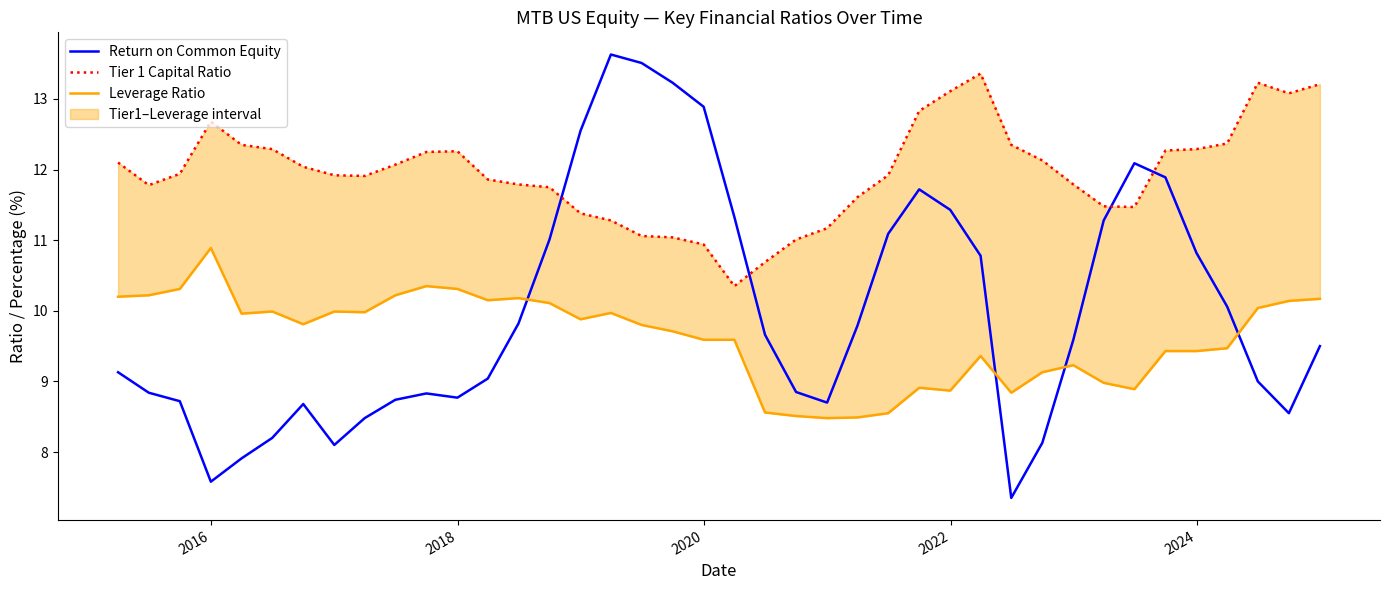

What is the highest value of the Return on Common Equity series?

13.6